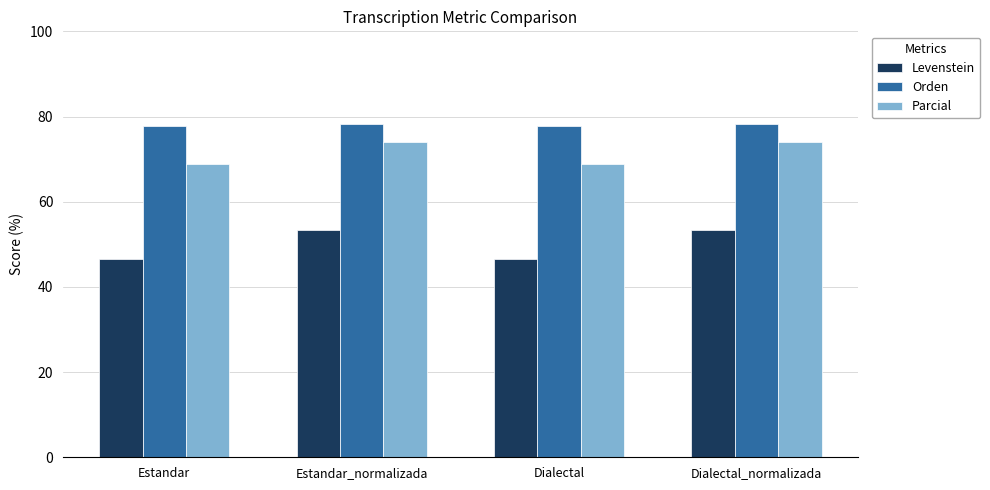

What is the label of the 2nd bar from the right?

Dialectal